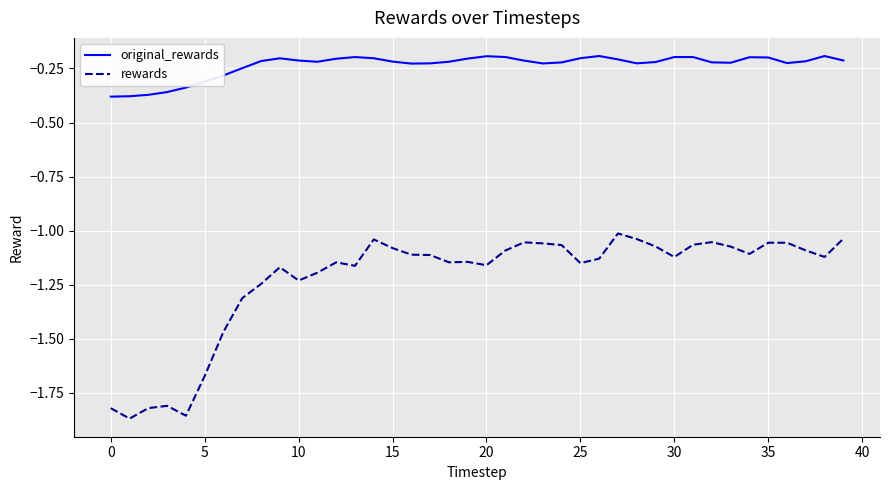

List the series in order of their overall mean, highest first.

original_rewards, rewards